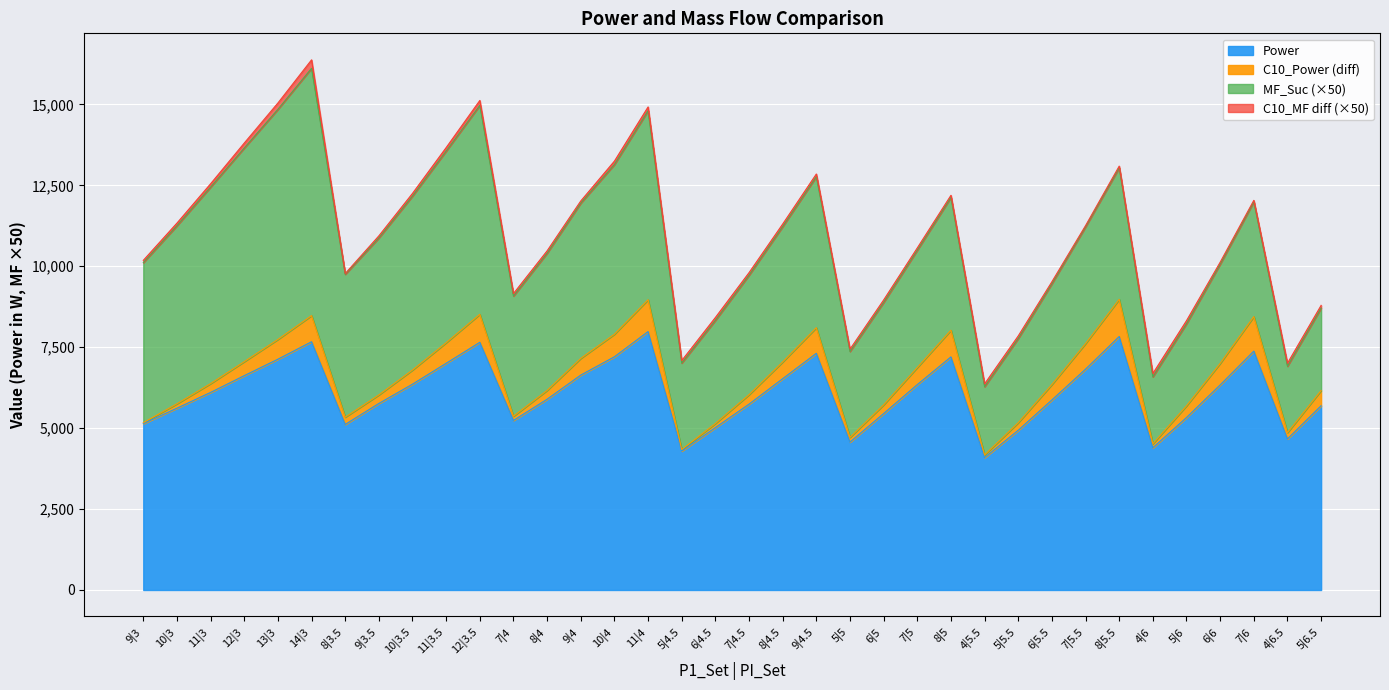

What is the minimum value for Power?

4089.4